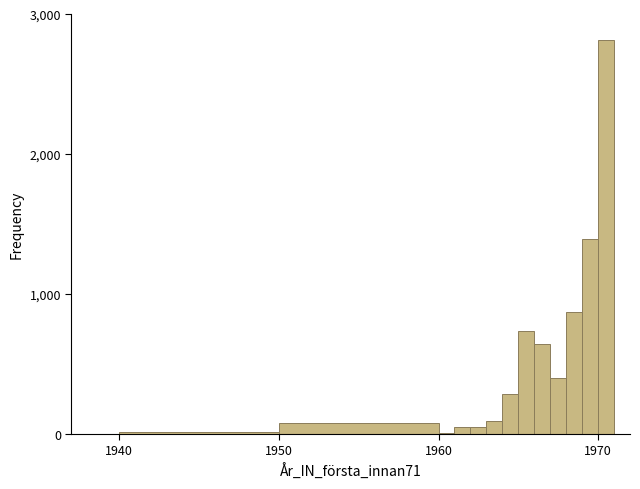

Read against the x-axis, roughly where is the centre of the tallest bar?

1971